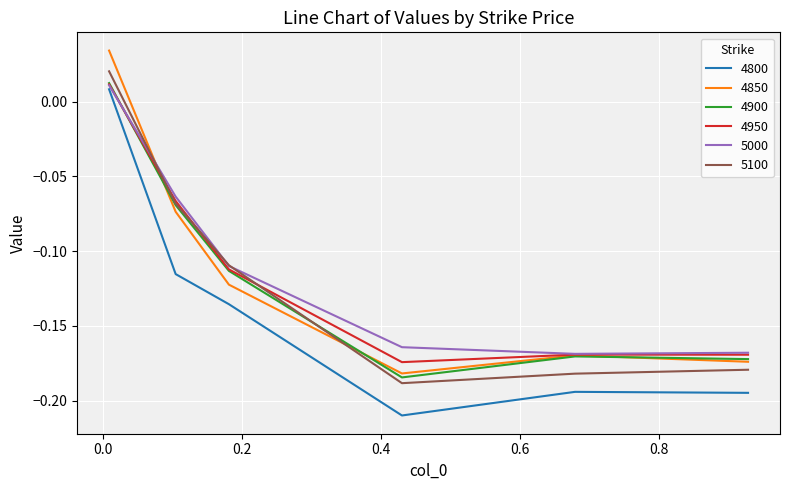

How many lines are shown in the chart?

6